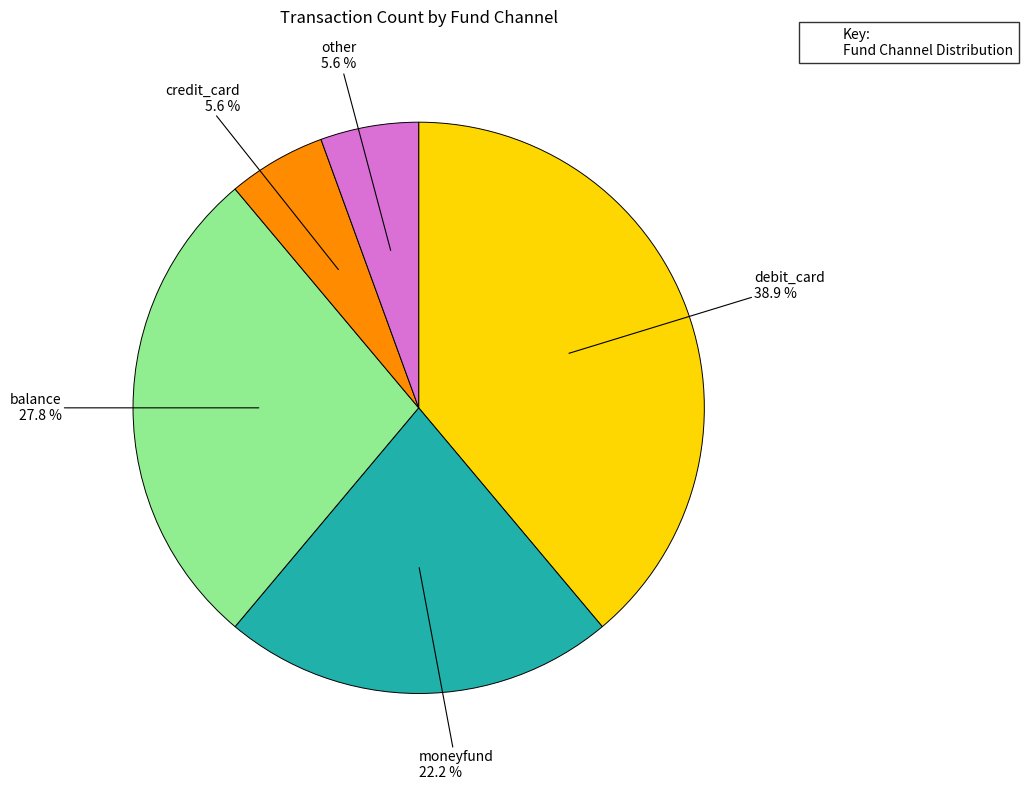

Between other and debit_card, which is larger?

debit_card